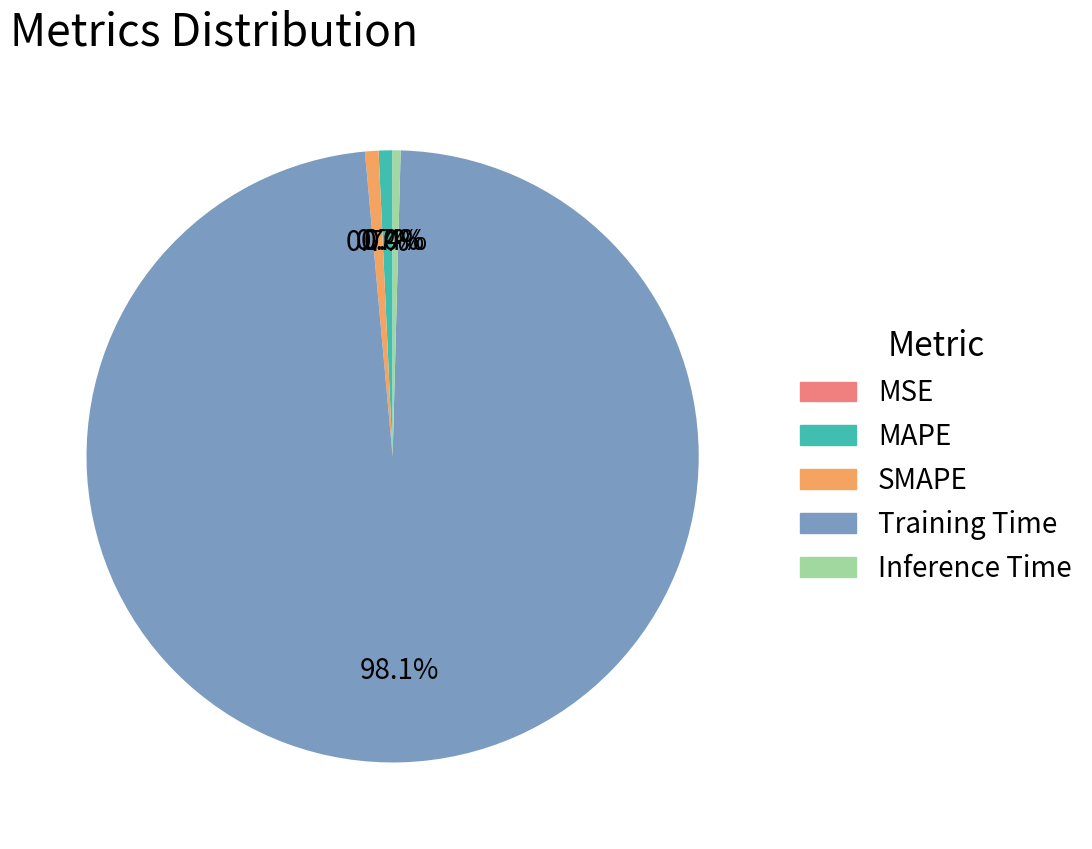

Which category accounts for the majority?

Training Time